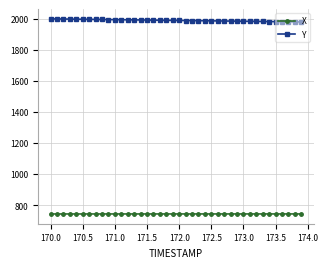

At how many categories does at least one series exceed 1685?

40